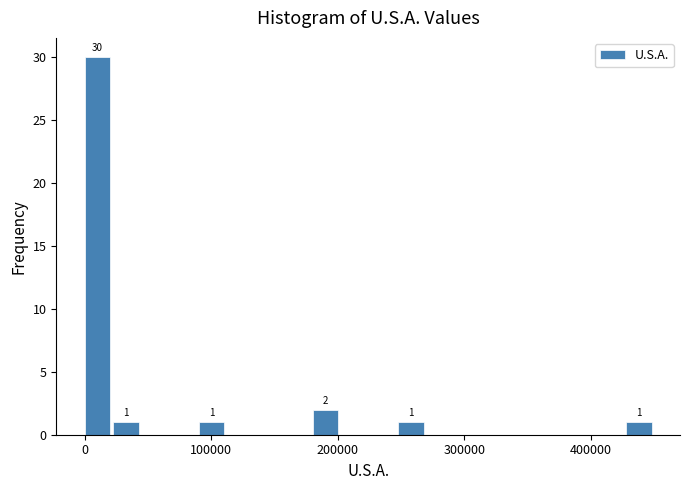

Around what value on the x-axis is the tallest bar? Give the approximate position of its centre, as read against the axis.

10000